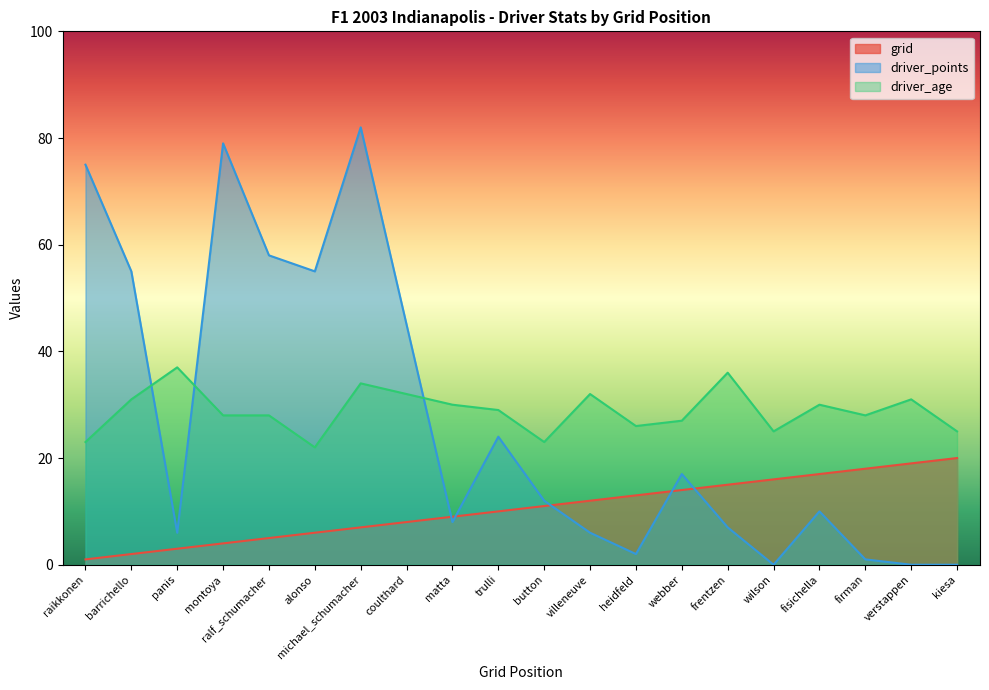

What is the spread (max minus min) of values at coulthard?

37